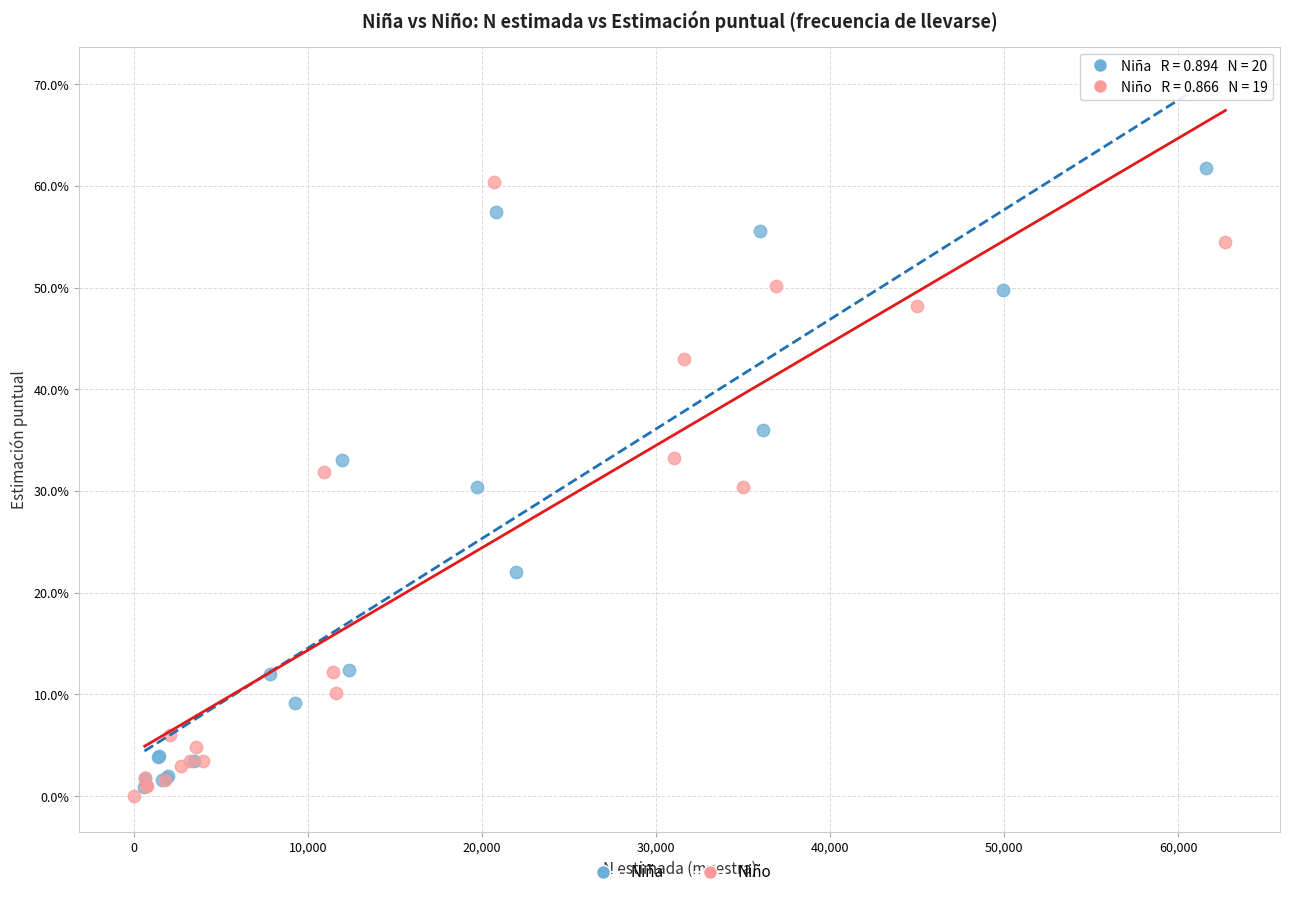

What are all the series names shown in the legend?

Niña, Niño